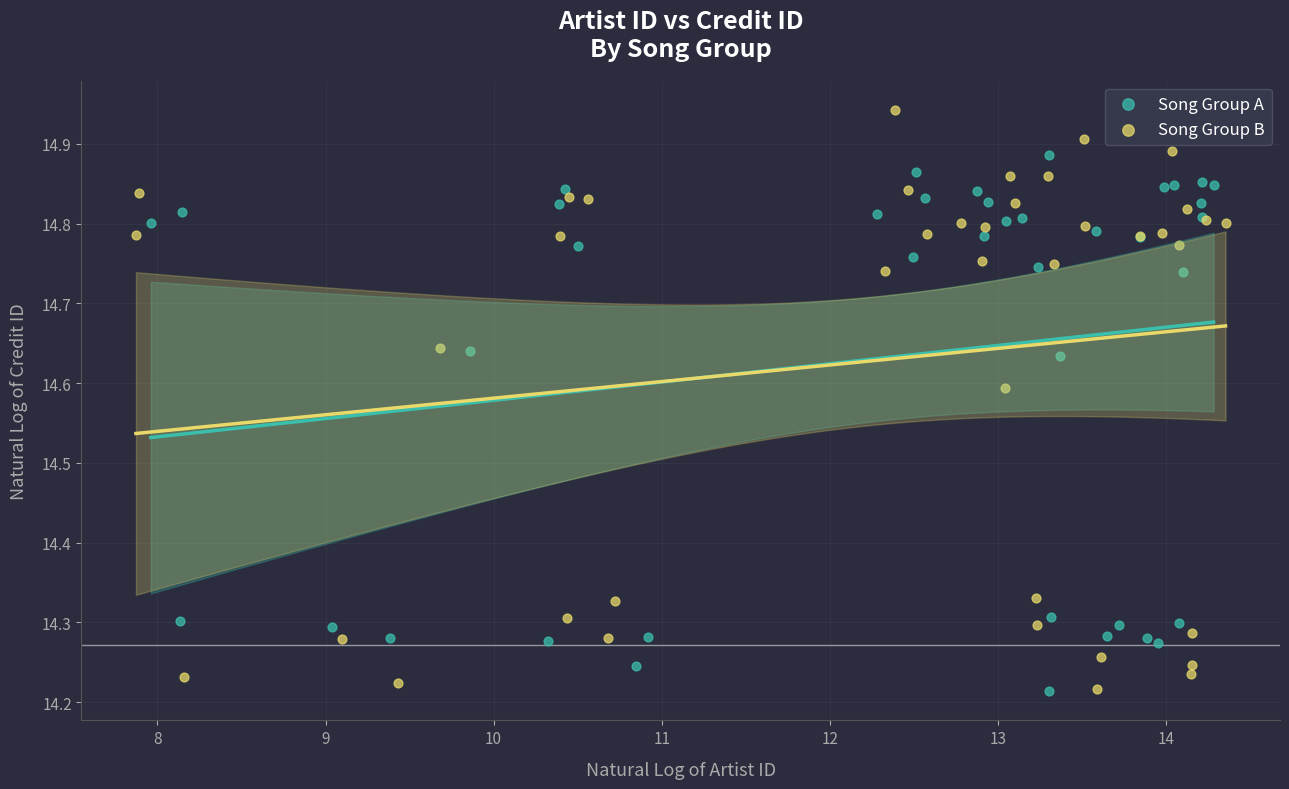

What are all the series names shown in the legend?

Song Group A, Song Group B